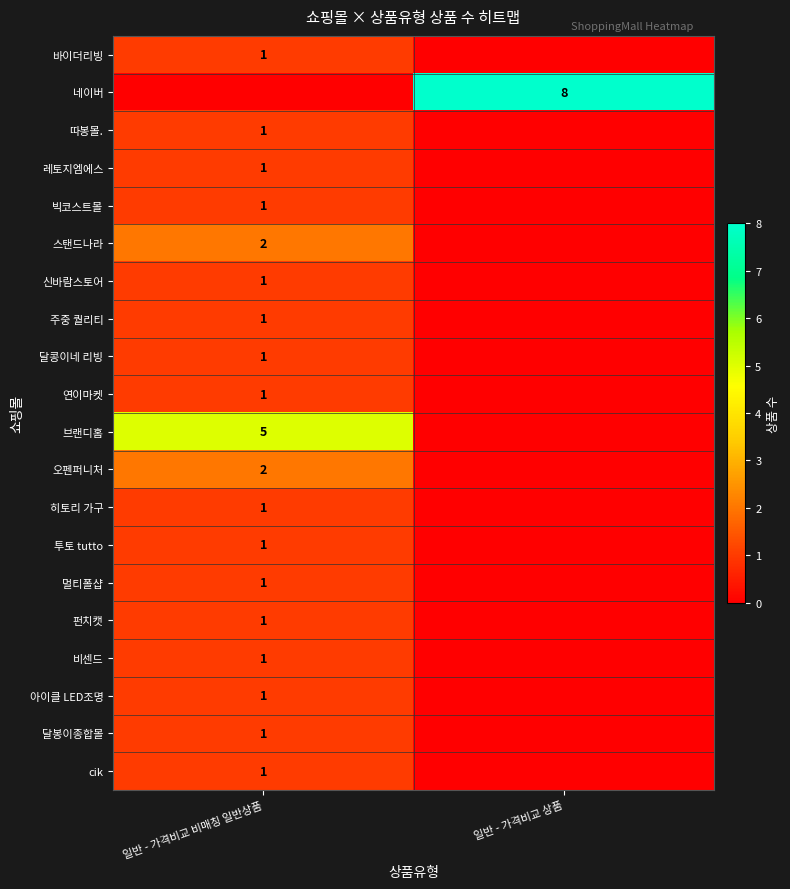

Is it true that 빅코스트몰 equals 1 at 일반 - 가격비교 비매칭 일반상품?

True